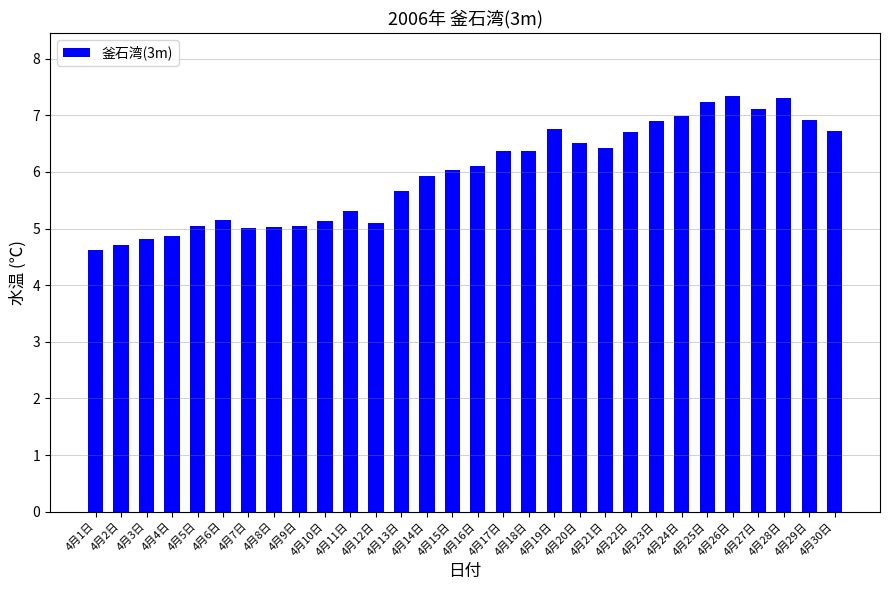

What is the change in value from 4月17日 to 4月23日?

+0.5